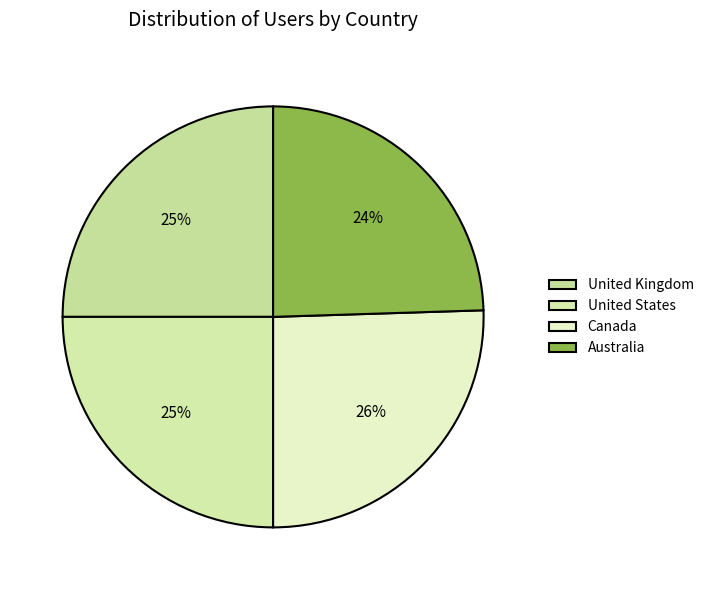

To the nearest percent, what is the combined percentage of United States and Australia?

50%